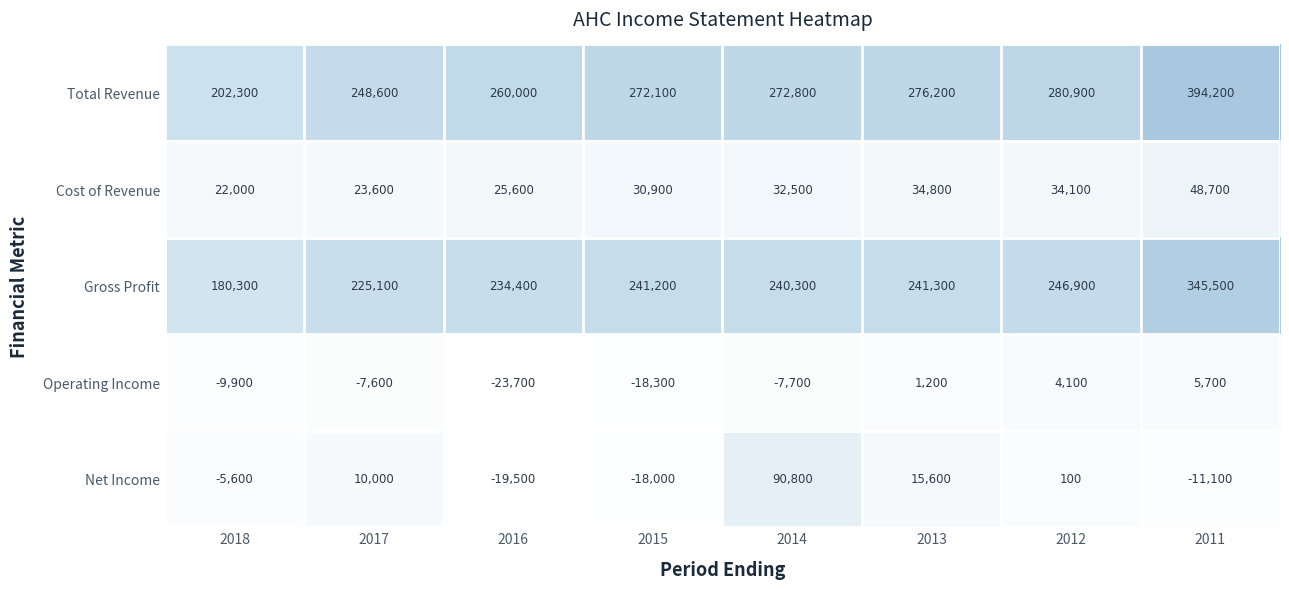

What is the total value across all series at 2018?

389100